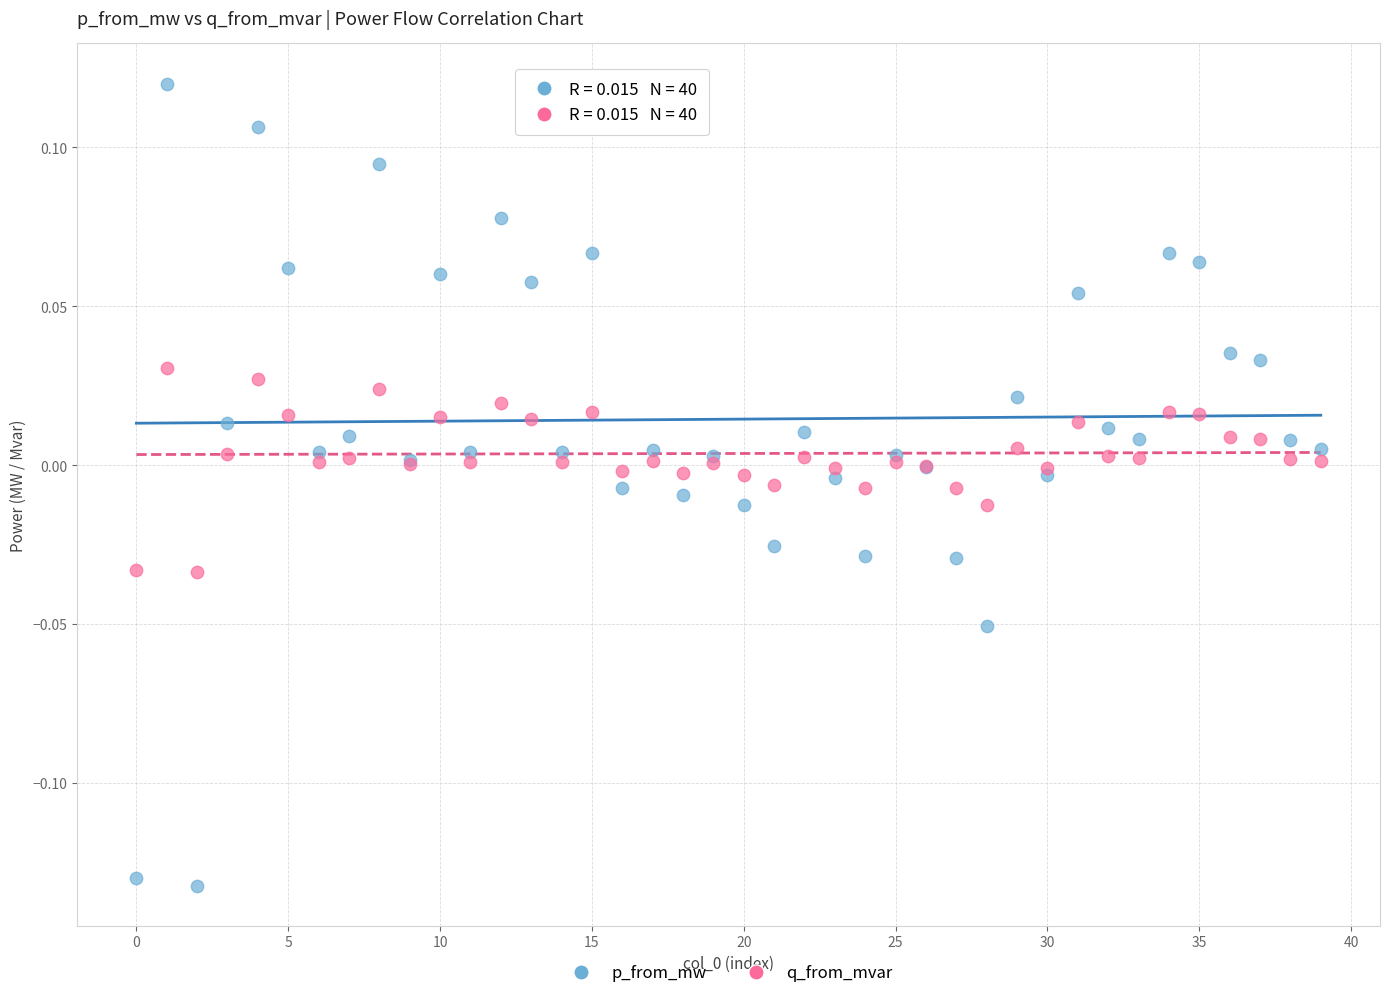

Which series reaches the minimum Y coordinate?

p_from_mw